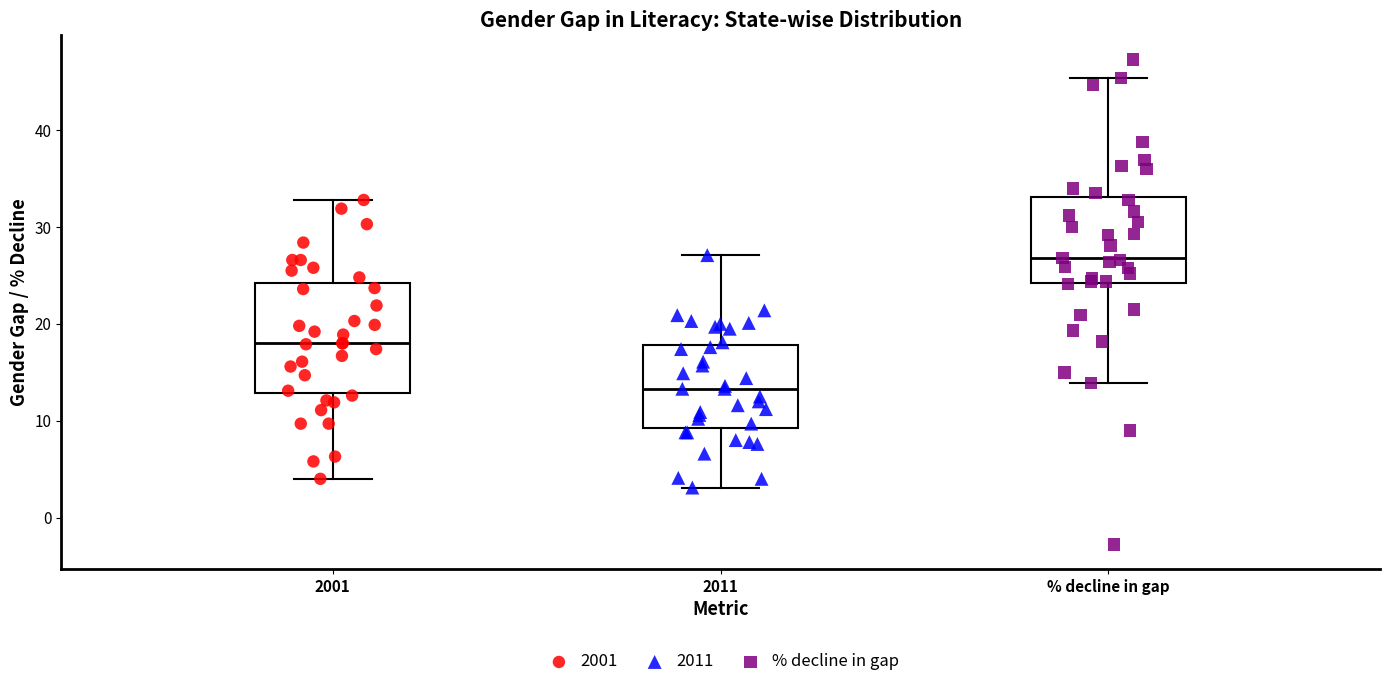

Reading left to right, transcribe this box plot: for each box, give where its median line is, the range the box spans, and where its two whiskers end, as read against the y-axis. The values are not printed on the chart, so give them approximately, as read against the axis.

2001: median 18, box 13 to 24, whiskers 4 to 33
2011: median 13, box 9 to 18, whiskers 3 to 27
% decline in gap: median 27, box 24 to 33, whiskers 14 to 45